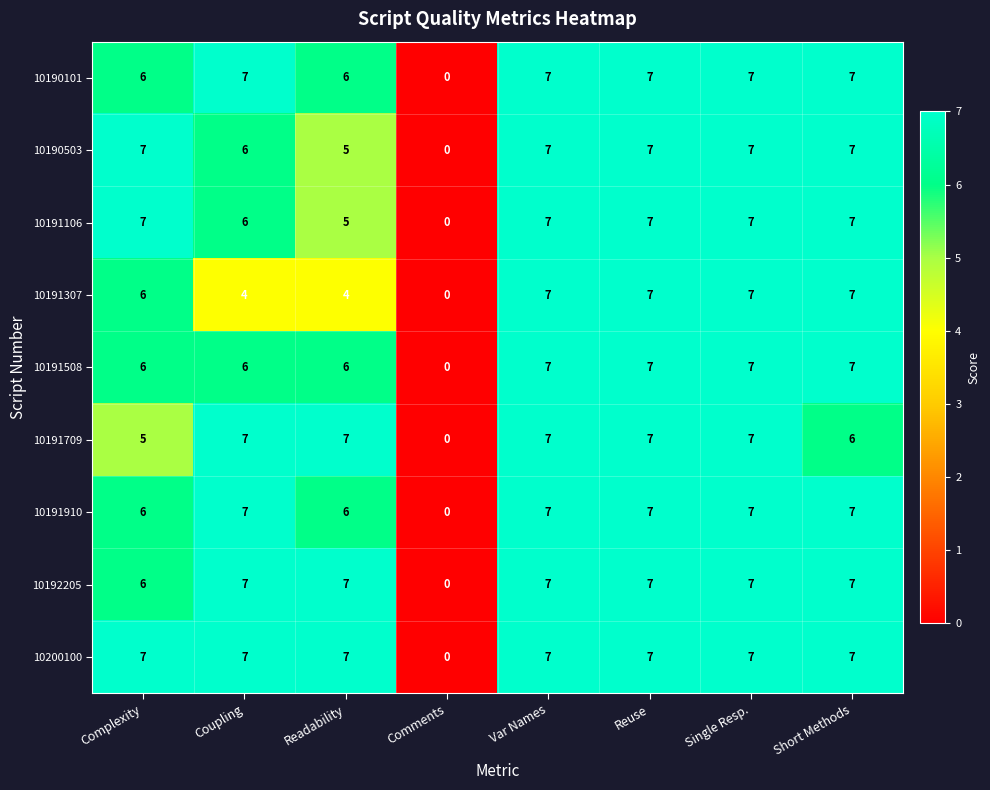

What is the sum of the 10191910 values at Var Names and Complexity?

13